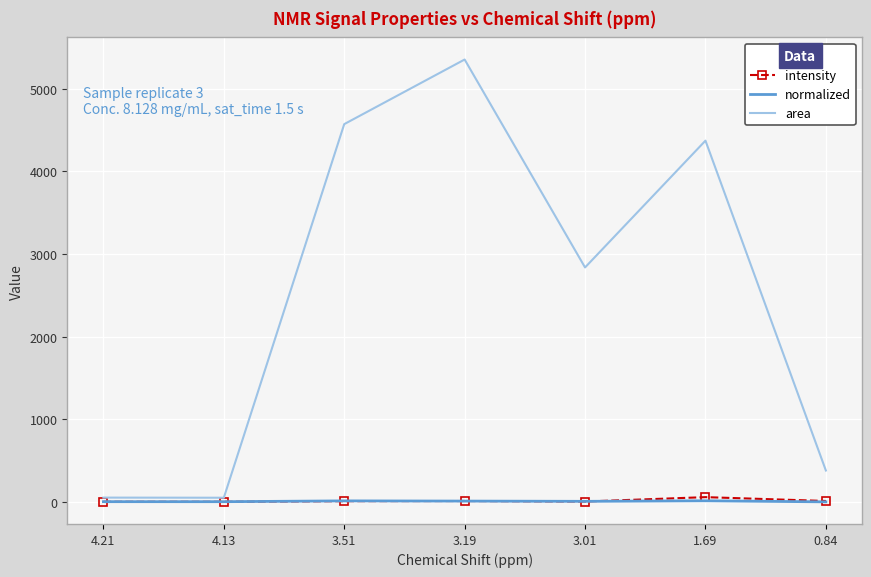

Which series changed the most between 4.13 and 3.01?

area